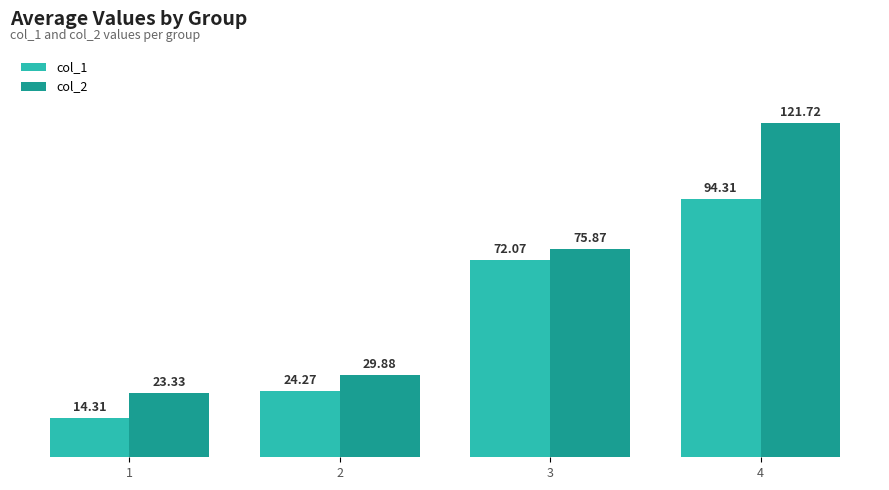

Rank the series at 2 from highest to lowest value.

col_2, col_1